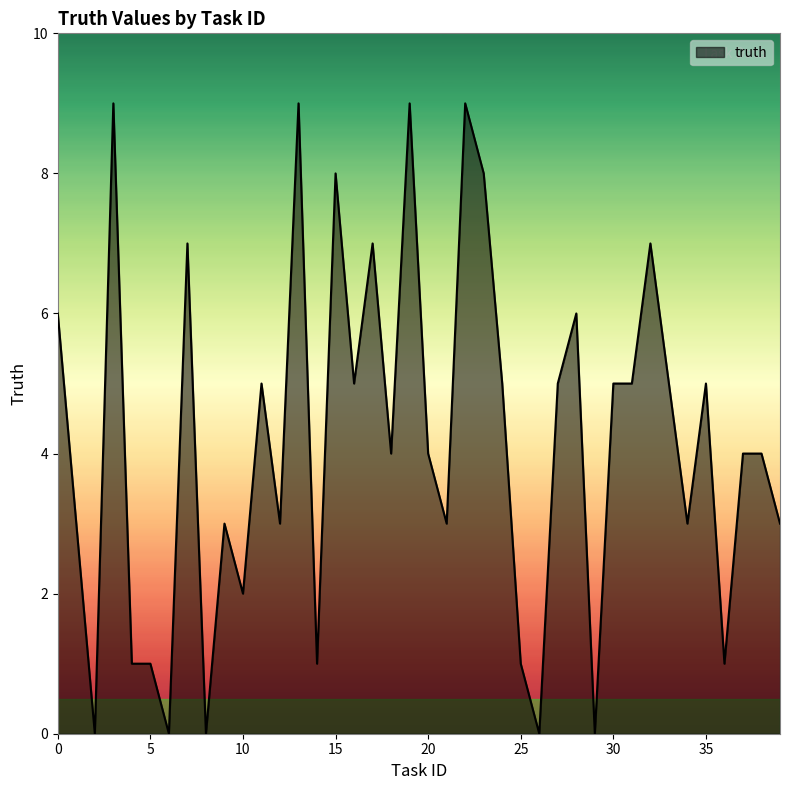

What is the difference between the maximum and minimum values?

9